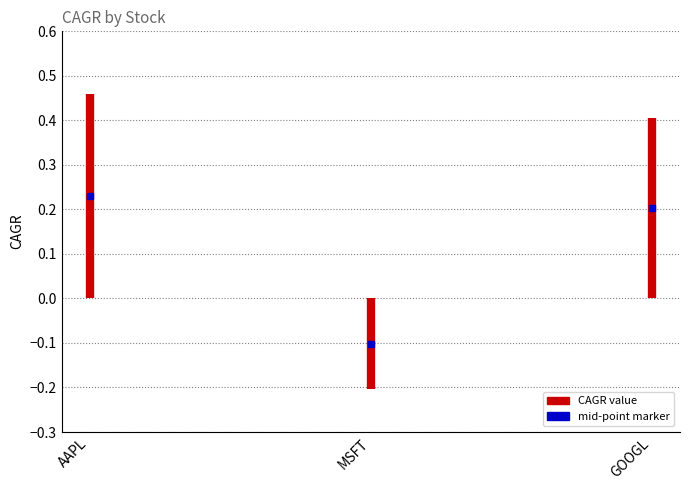

Reading left to right, transcribe all the data shown in this chart.

0.5	-0.2	0.4